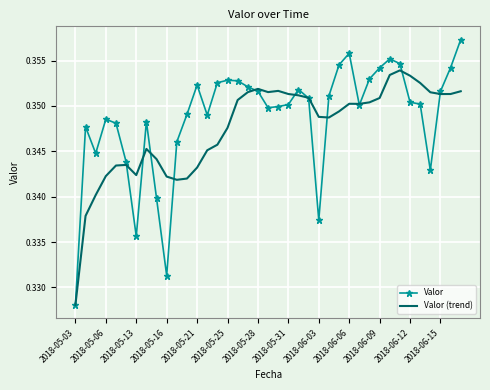

List the series in order of their peak value, lowest first.

Valor (trend), Valor